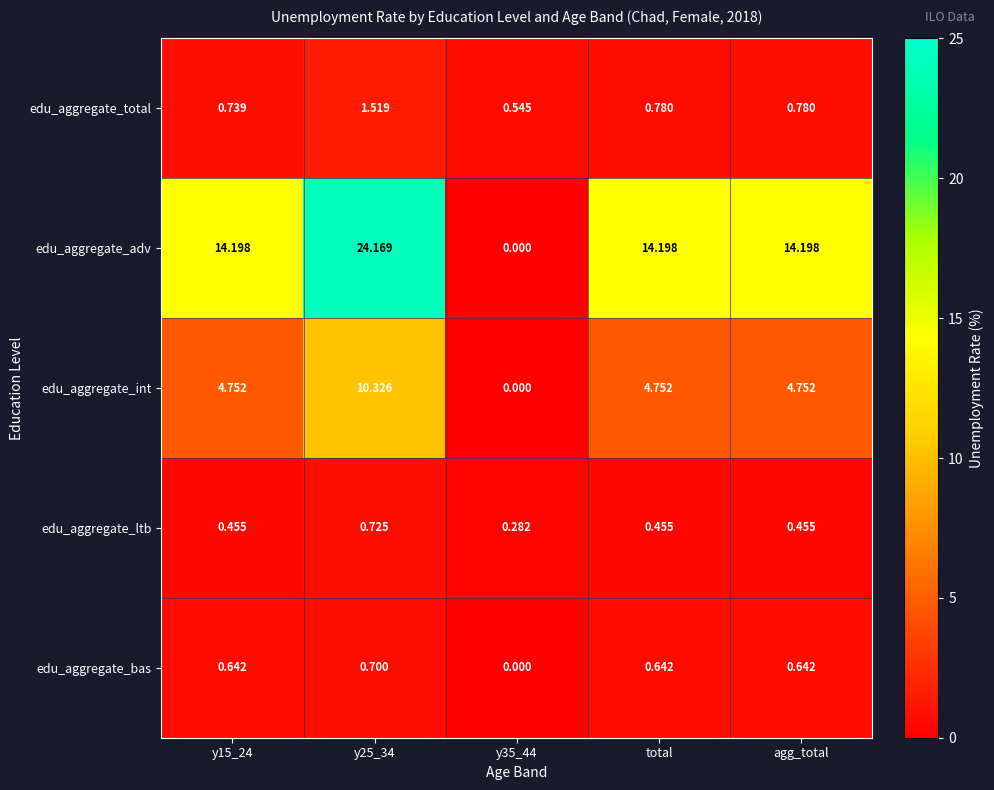

What is the total value across all series at y25_34?

37.4